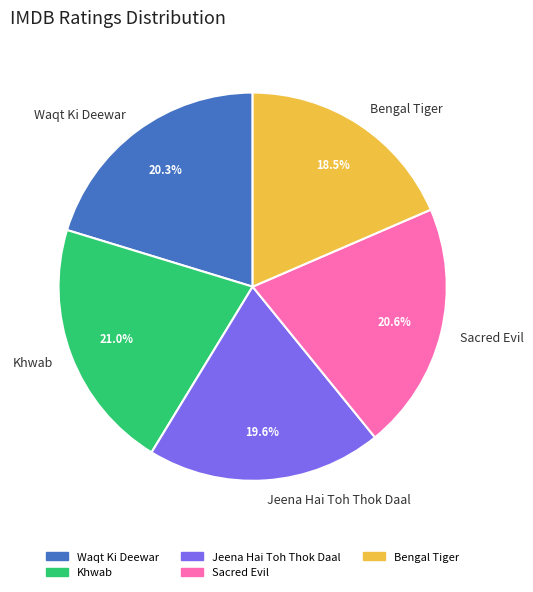

What is the ratio of the value at Jeena Hai Toh Thok Daal to the value at Bengal Tiger?

1.1